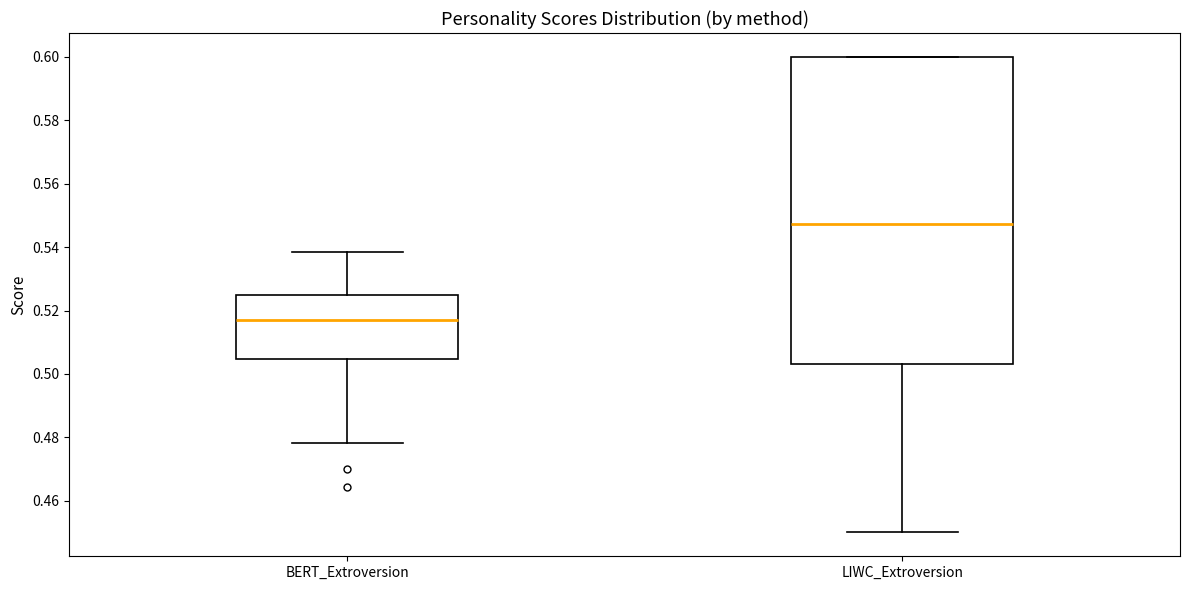

Reading left to right, transcribe this box plot: for each box, give where its median line is, the range the box spans, and where its two whiskers end, as read against the y-axis. The values are not printed on the chart, so give them approximately, as read against the axis.

BERT_Extroversion: median 0.518, box 0.504 to 0.524, whiskers 0.478 to 0.538
LIWC_Extroversion: median 0.548, box 0.504 to 0.600, whiskers 0.450 to 0.600